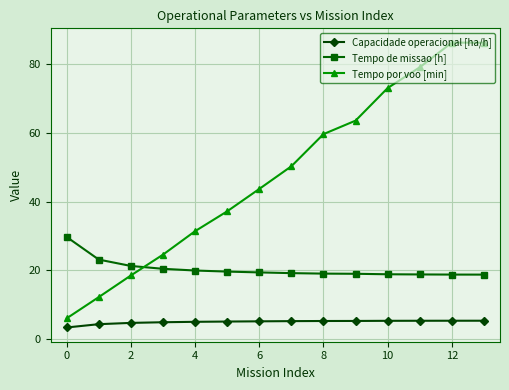

Which series has the largest total across all categories?

Tempo por voo [min]